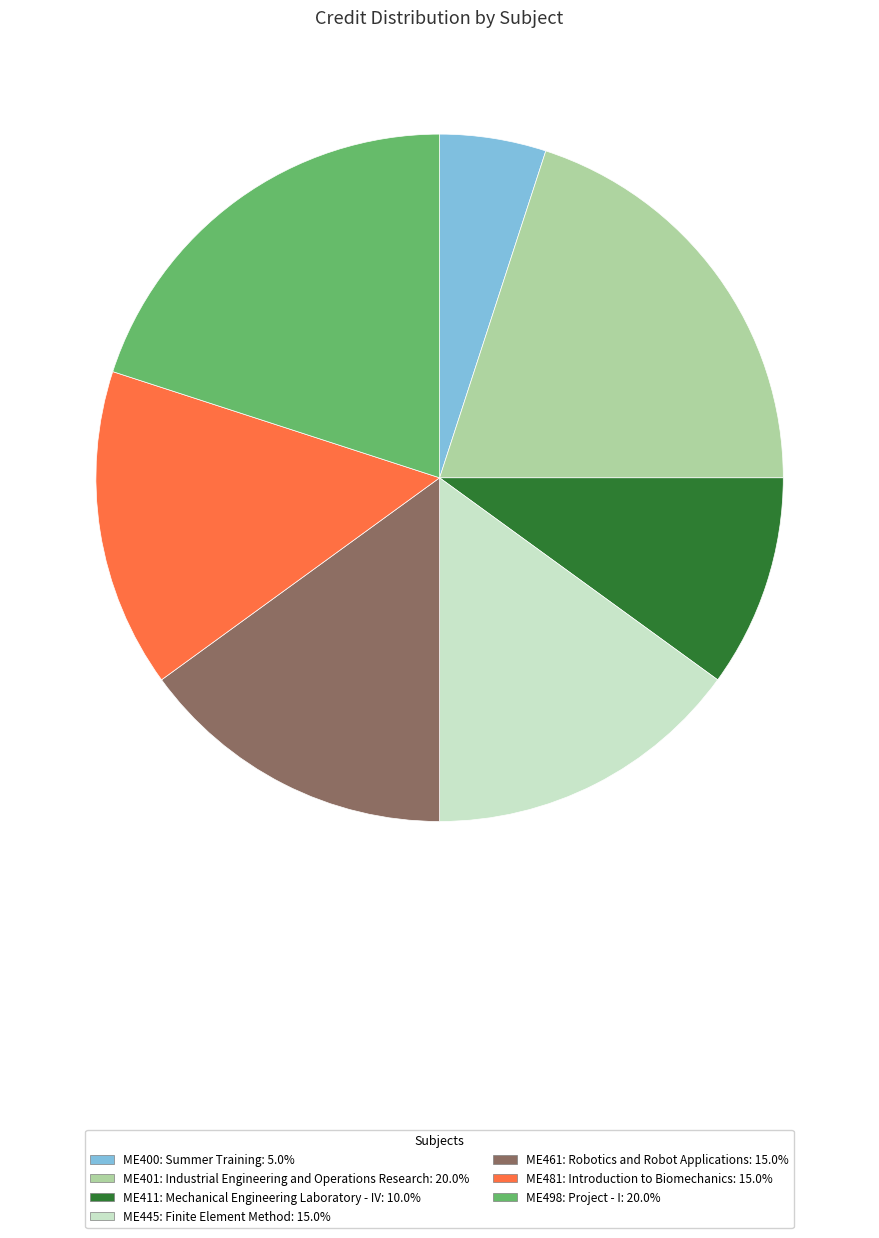

Is there any slice that represents more than half of the pie?

No